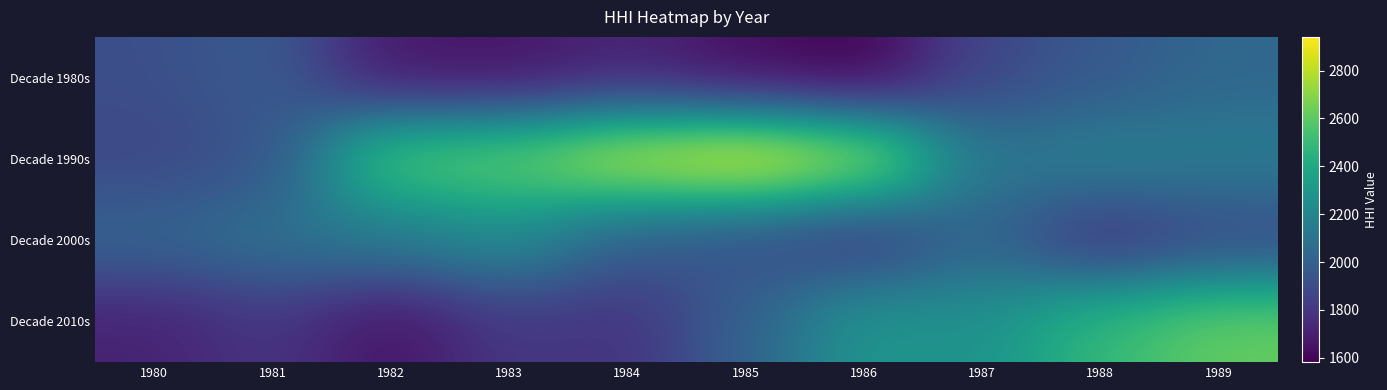

At how many categories does at least one series exceed 1615?

10